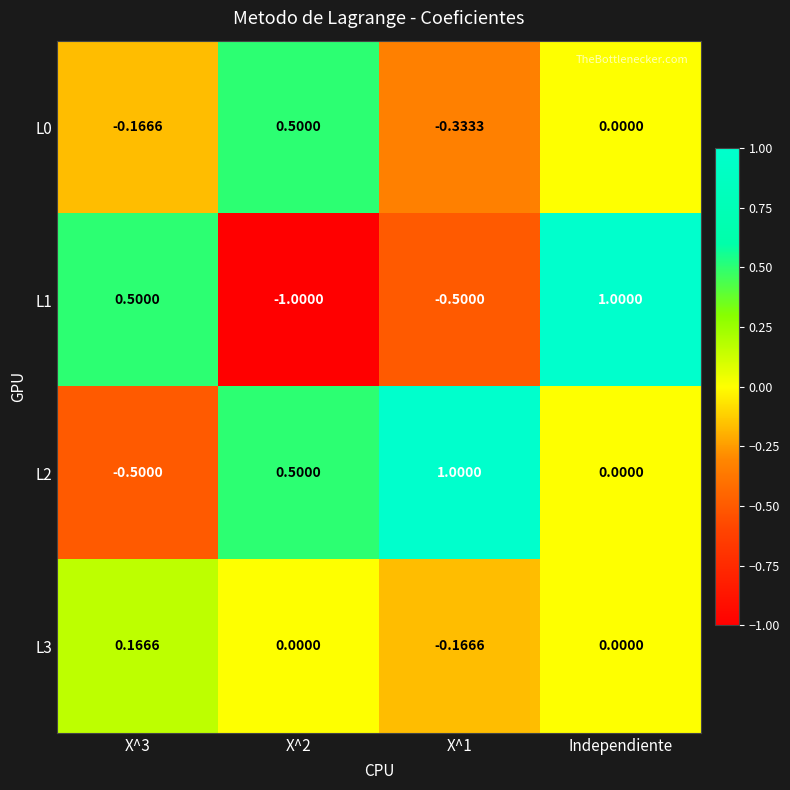

Where is L2 nearest to the value 0?

Independiente